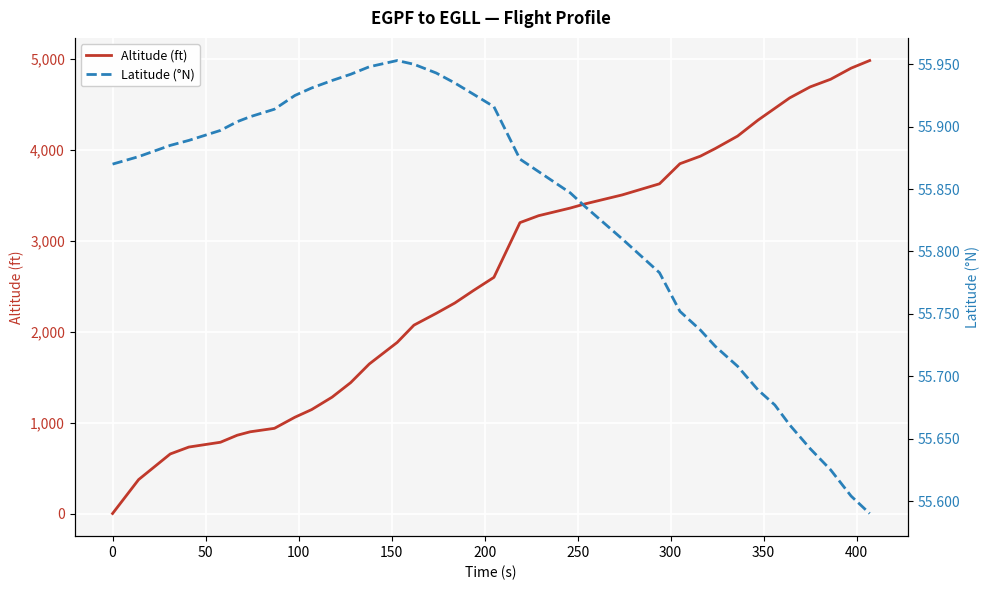

How many Latitude (°N) values are between 55 and 56?

36